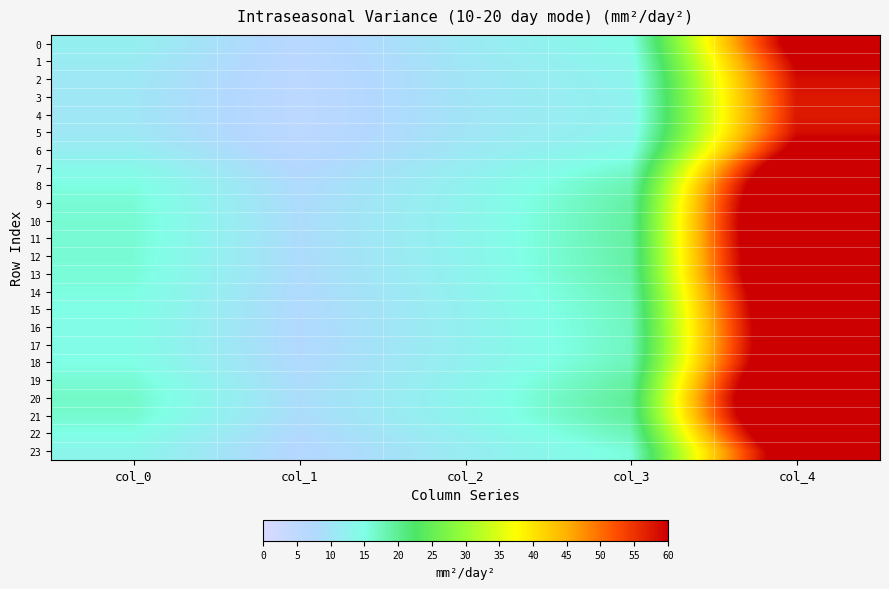

What is the maximum value shown in the chart?

83.4